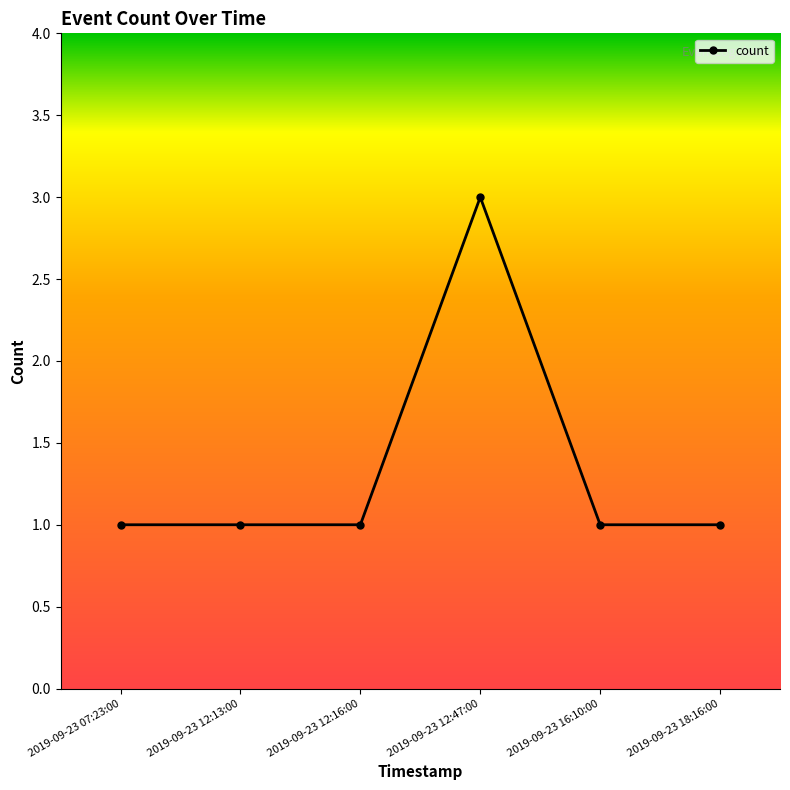

True or false: the data has more than 2 interior local peaks.

False